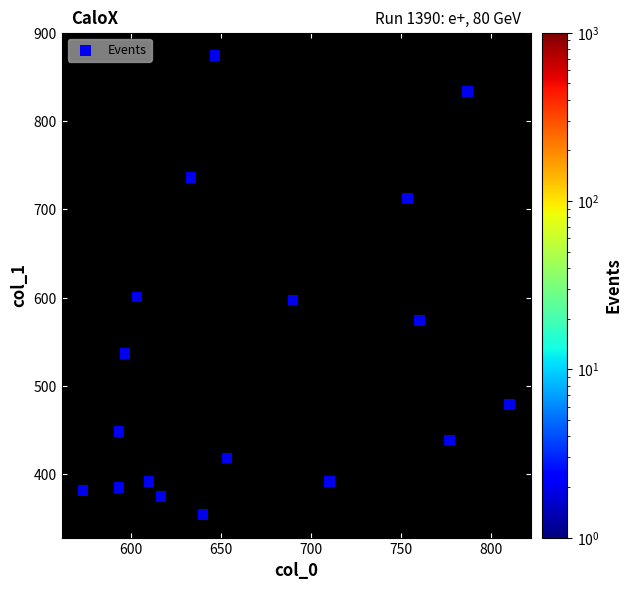

What is the range of X values (max minus min)?

236.7